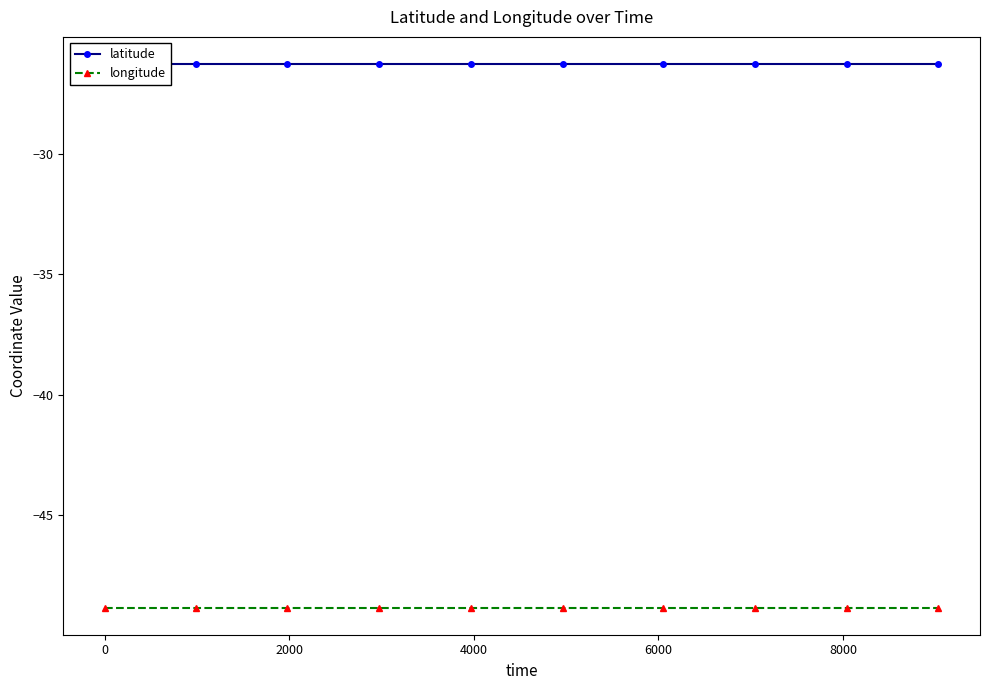

What is the label of the 8th point from the right?

2000